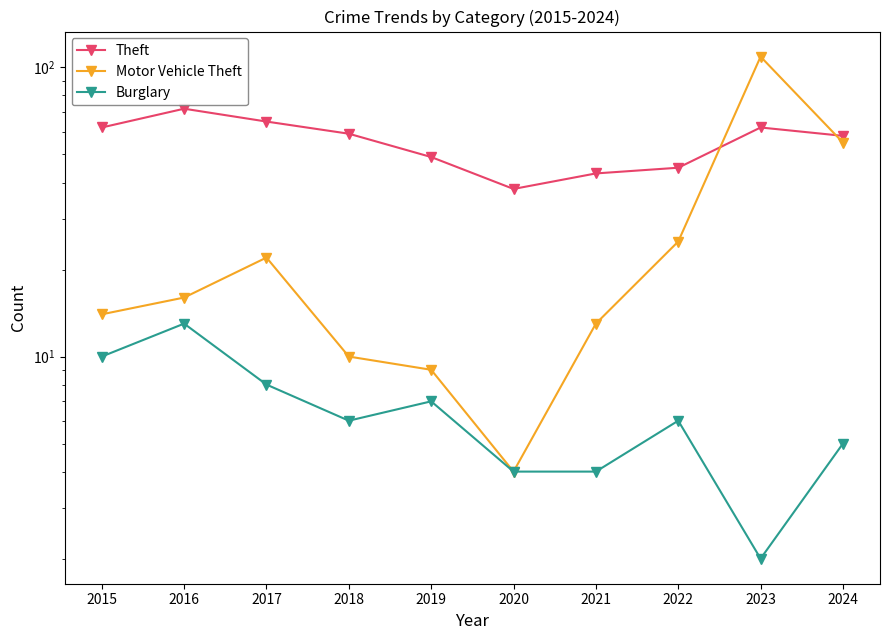

Reading left to right, list all the values displayed in this chart.

Theft: 62	72	65	59	49	38	43	45	62	58
Motor Vehicle Theft: 14	16	22	10	9	4	13	25	109	55
Burglary: 10	13	8	6	7	4	4	6	2	5